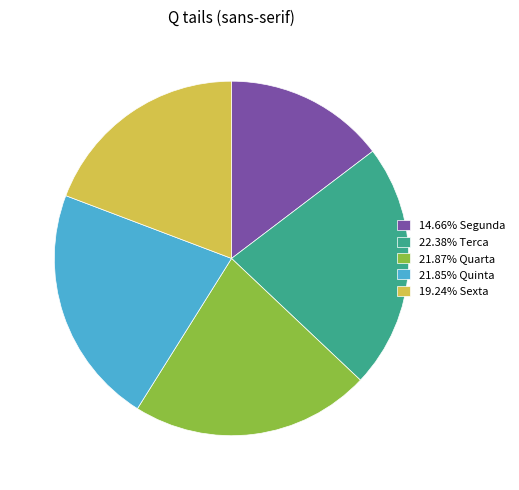

Does 21.85% Quinta represent more than half of the total?

No